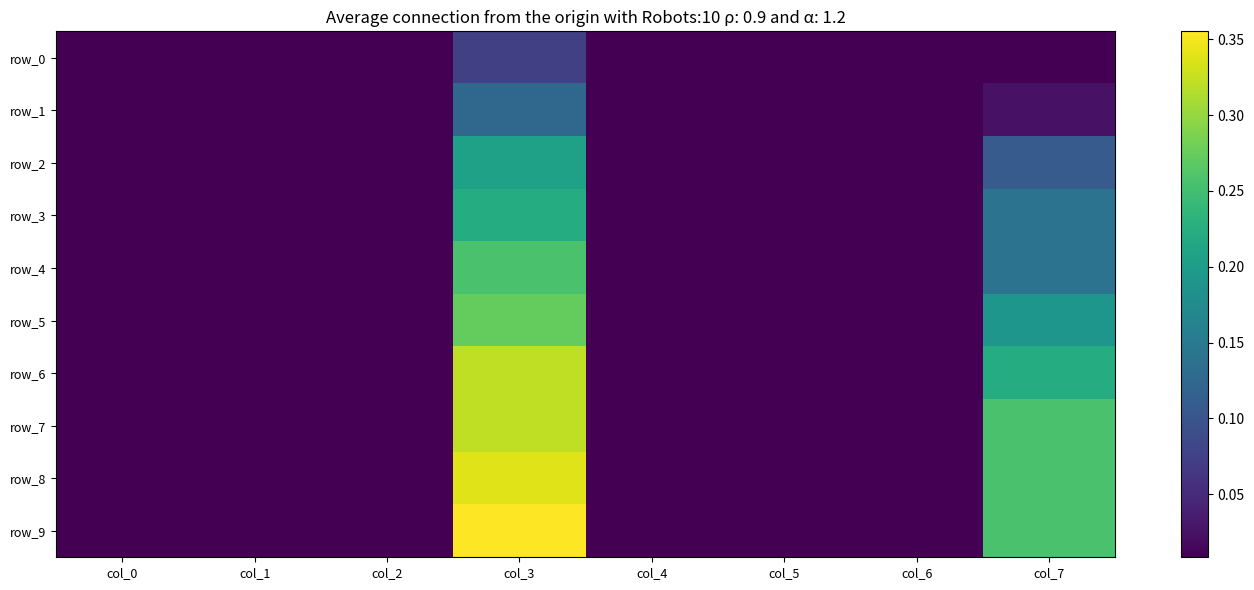

The value of row_6 at col_1 is 0.0. True or false?

False